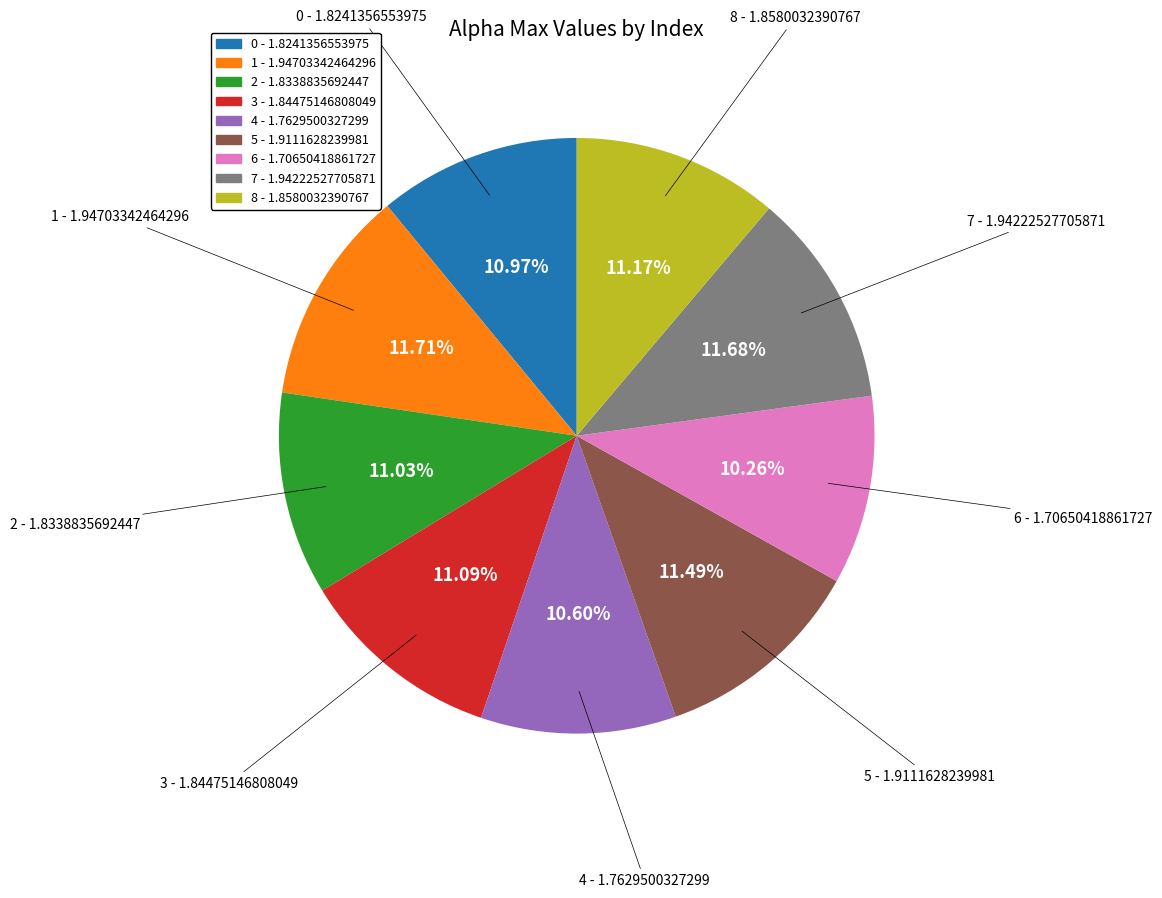

The 5 slice represents 1% of the pie. True or false?

False